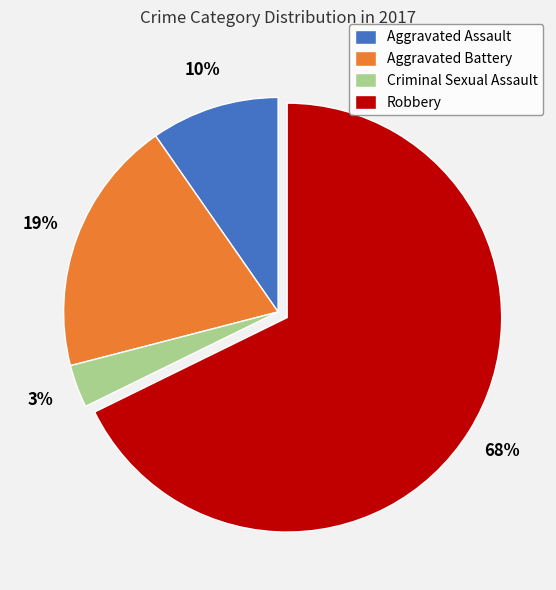

The Aggravated Battery slice represents 8% of the pie. True or false?

False